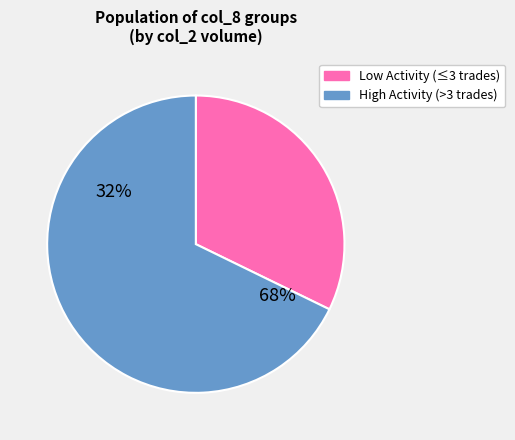

Is it true that 2 is 9% of the pie?

False